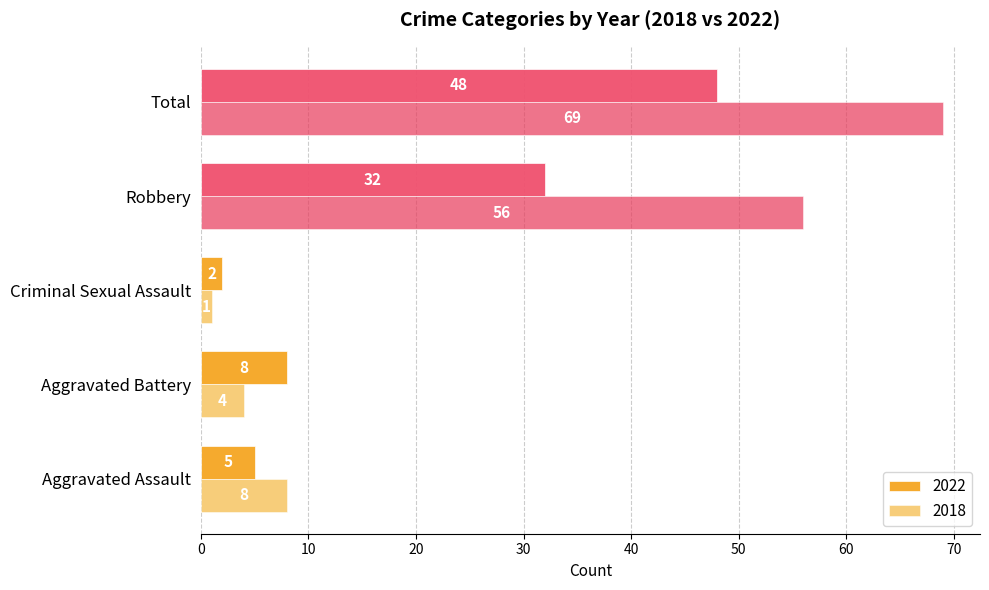

How many values in the 2022 series are below 8?

2